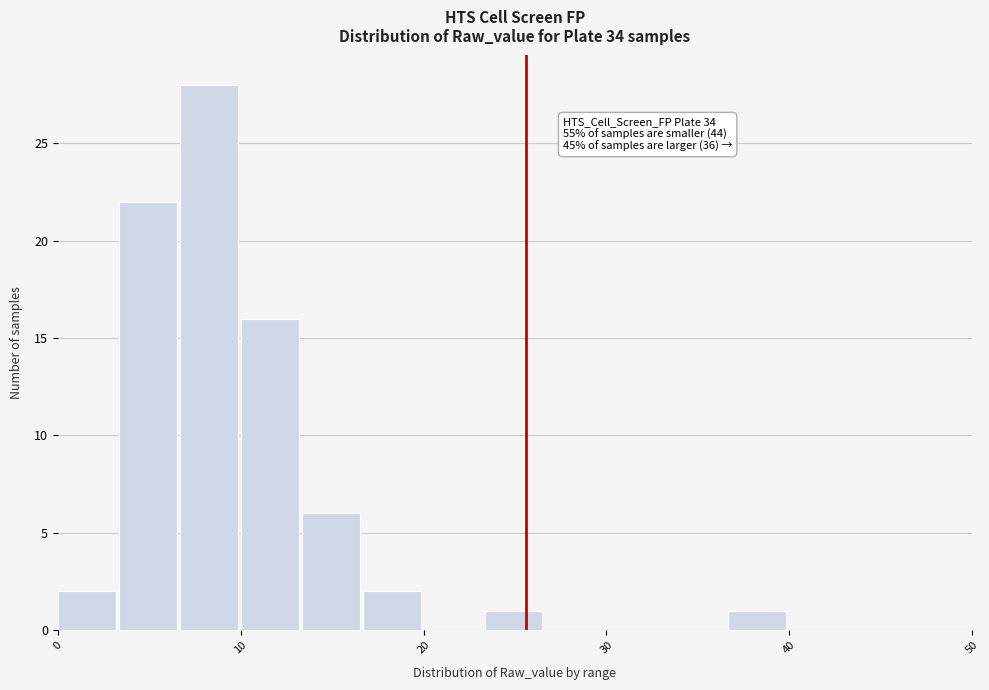

Read against the x-axis, roughly where is the centre of the tallest bar?

8